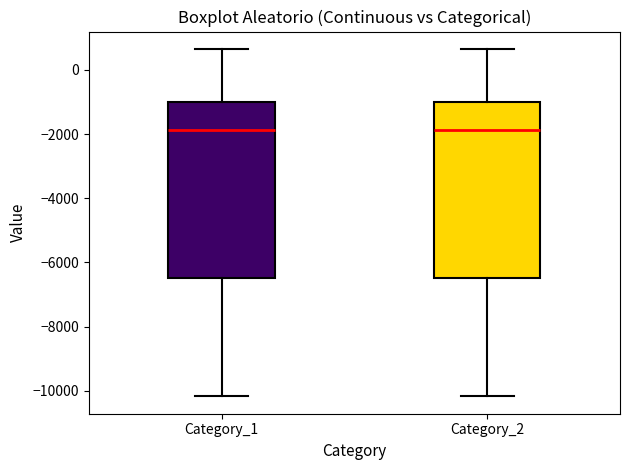

Reading left to right, transcribe this box plot: for each box, give where its median line is, the range the box spans, and where its two whiskers end, as read against the y-axis. The values are not printed on the chart, so give them approximately, as read against the axis.

Category_1: median -1800, box -6400 to -1000, whiskers -10200 to 600
Category_2: median -1800, box -6400 to -1000, whiskers -10200 to 600